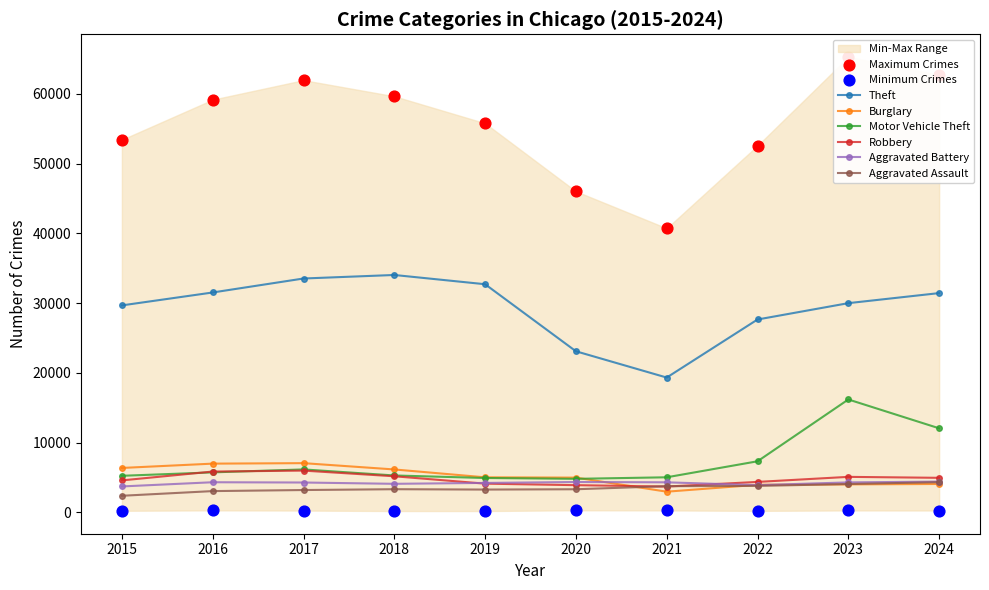

Which series has the widest spread of Y values?

Theft